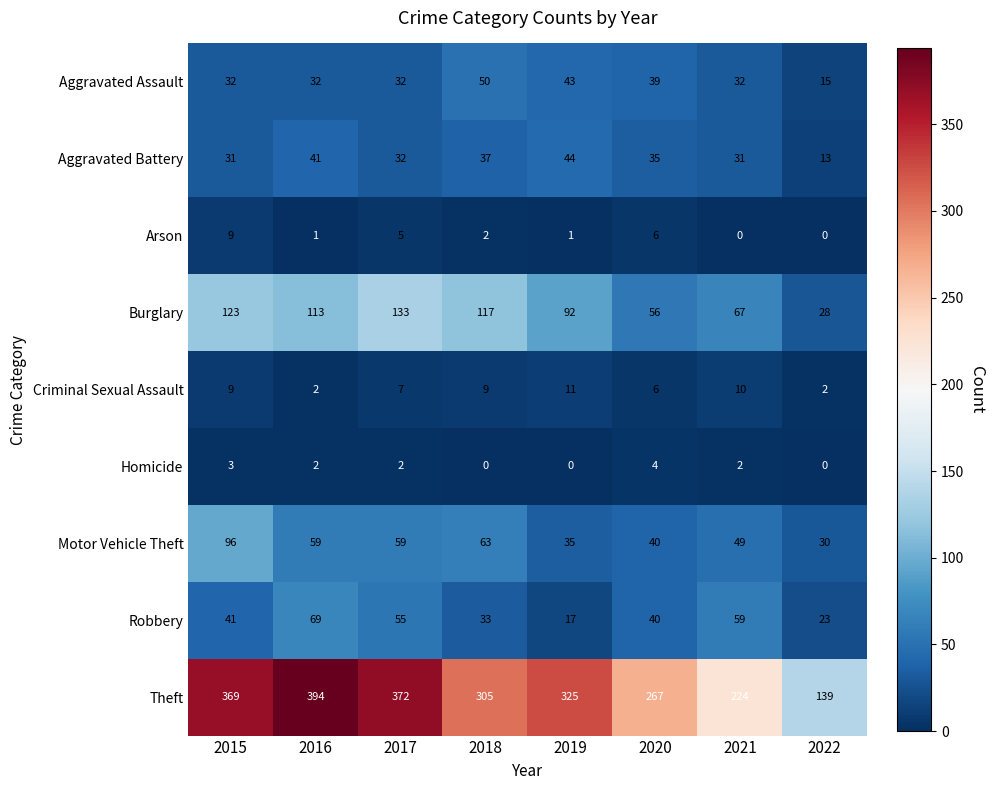

What is the total value across all series at 2018?

616